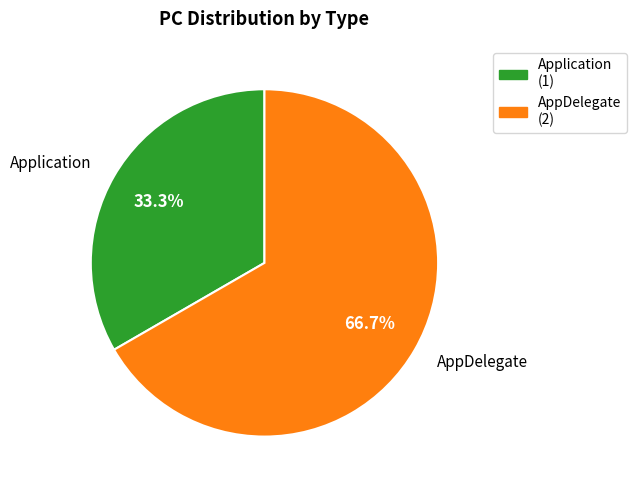

Which has a higher value, Application or AppDelegate?

AppDelegate